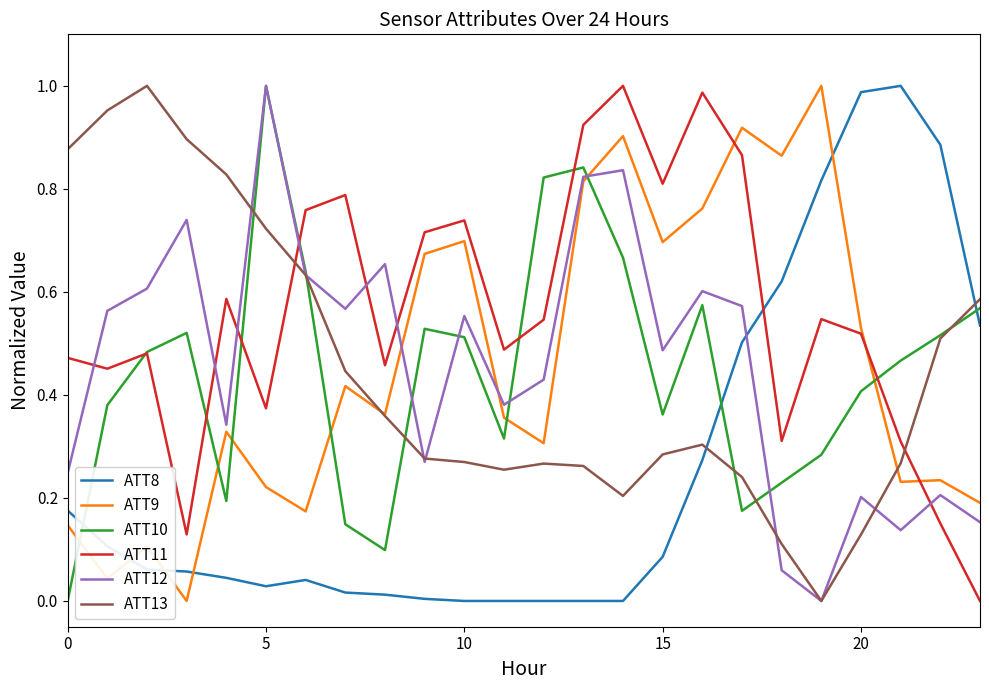

True or false: ATT10 has more than 0 points higher than both neighbors.

True